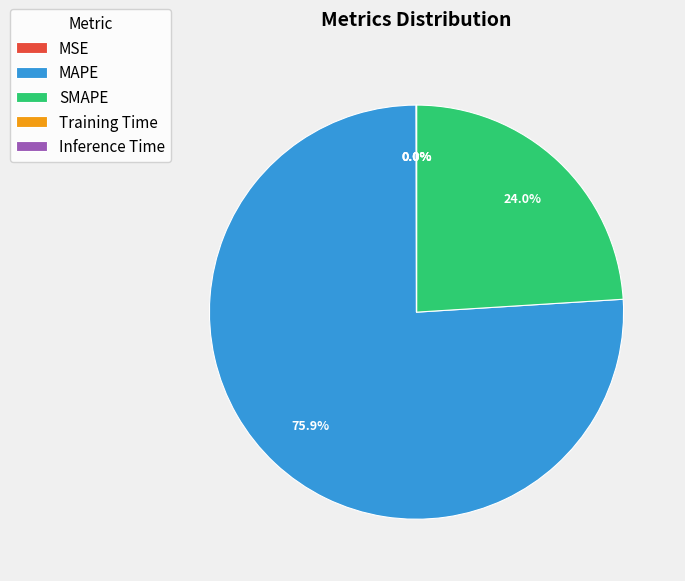

Which slice is the largest?

MAPE